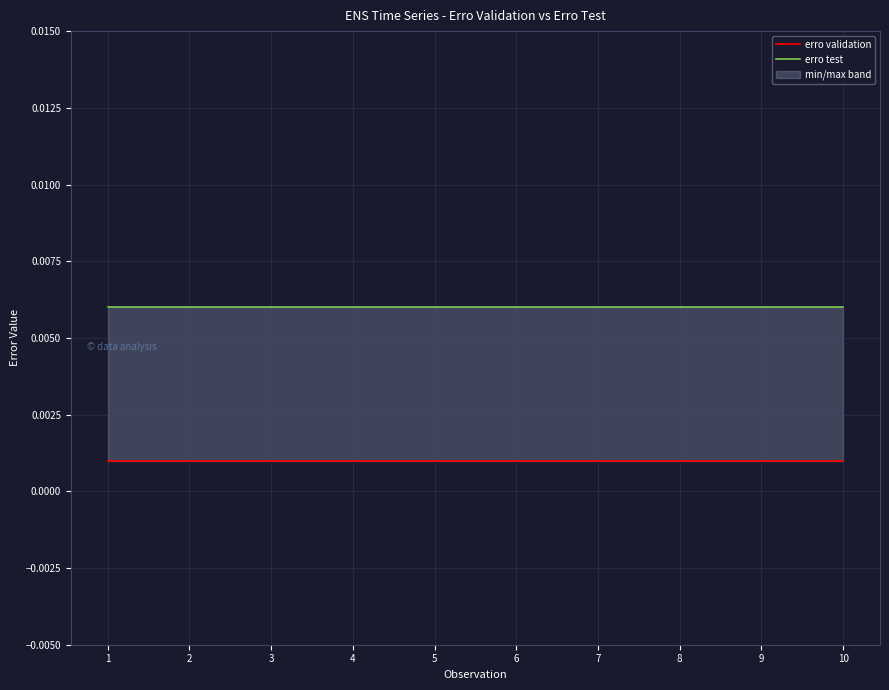

How many data points does each series have?

10